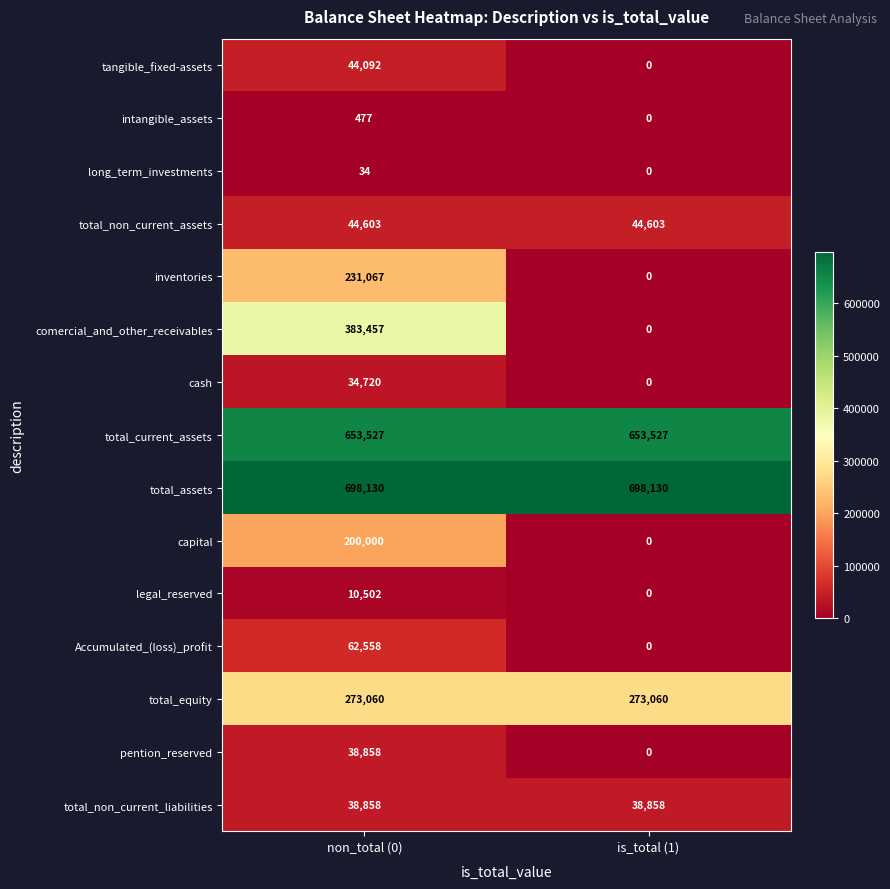

What is the difference between the highest and lowest values at non_total (0)?

698096